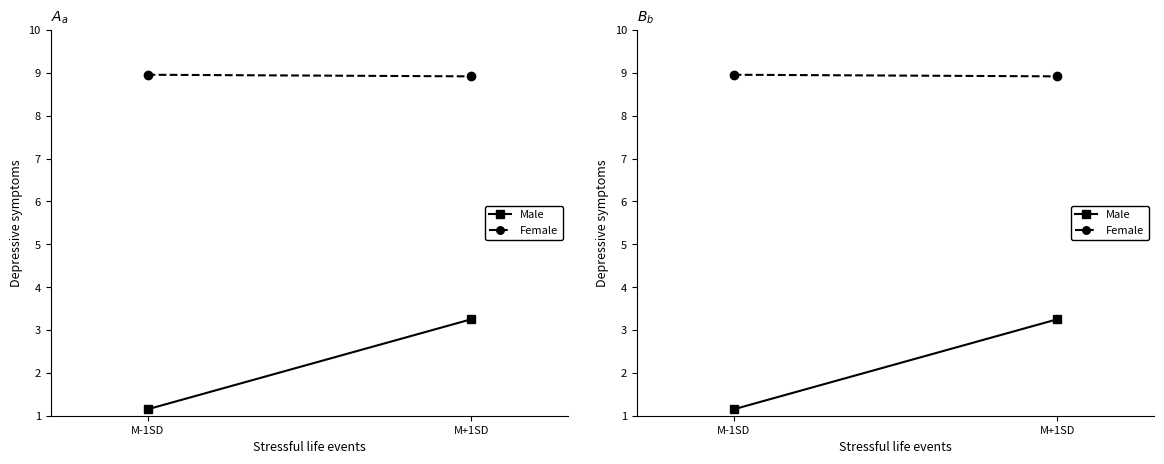

Reading right to left, transcribe all the data shown in this chart.

Streak (Male proxy): M+1SD=3.2	M-1SD=1.1
Avg (Female proxy): M+1SD=8.9	M-1SD=9.0